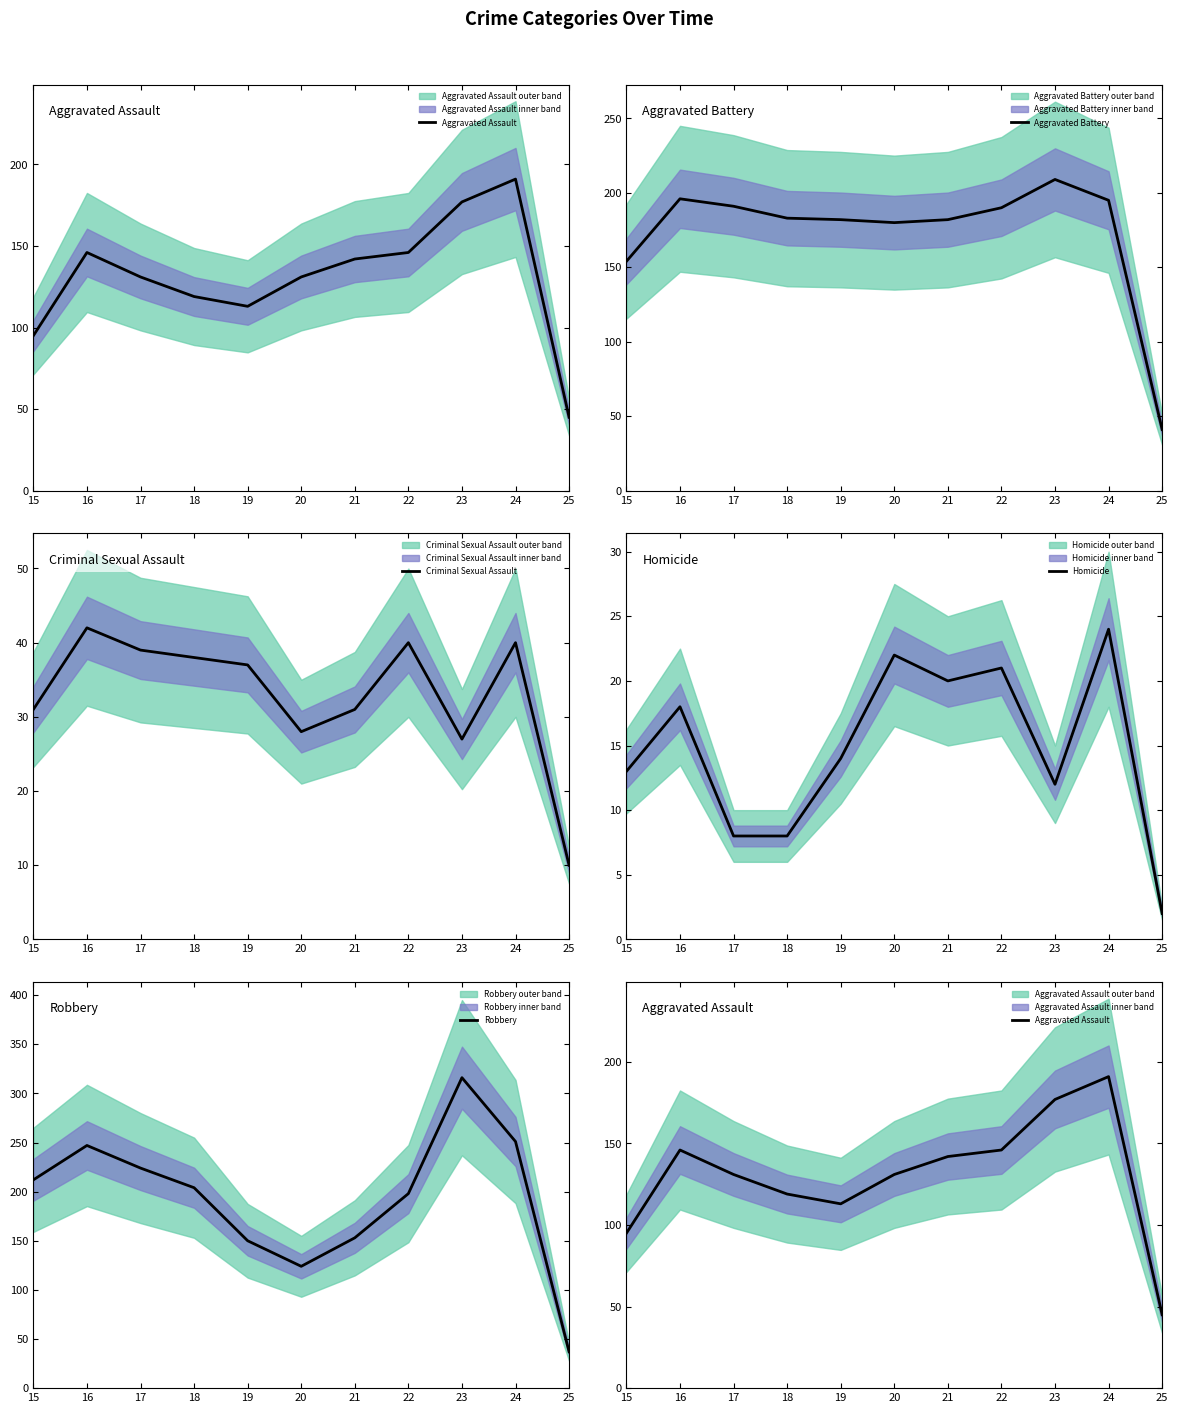

What is the value of the Aggravated Battery point at the 1st from the left?

154